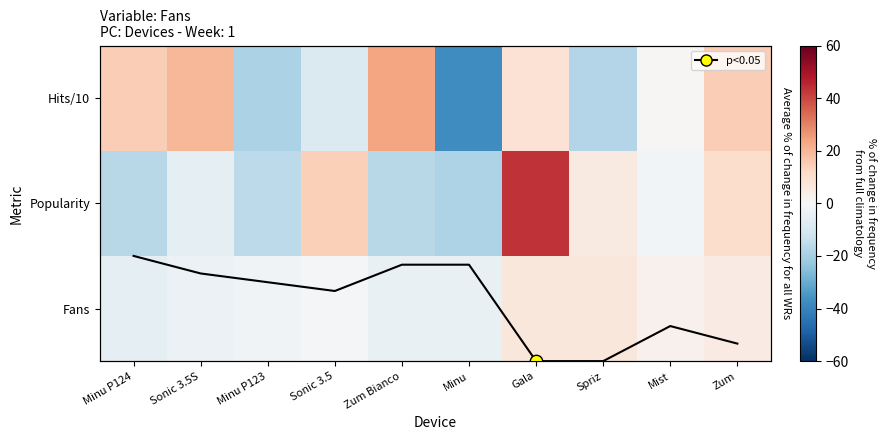

What is the minimum value for Popularity?

-18.5